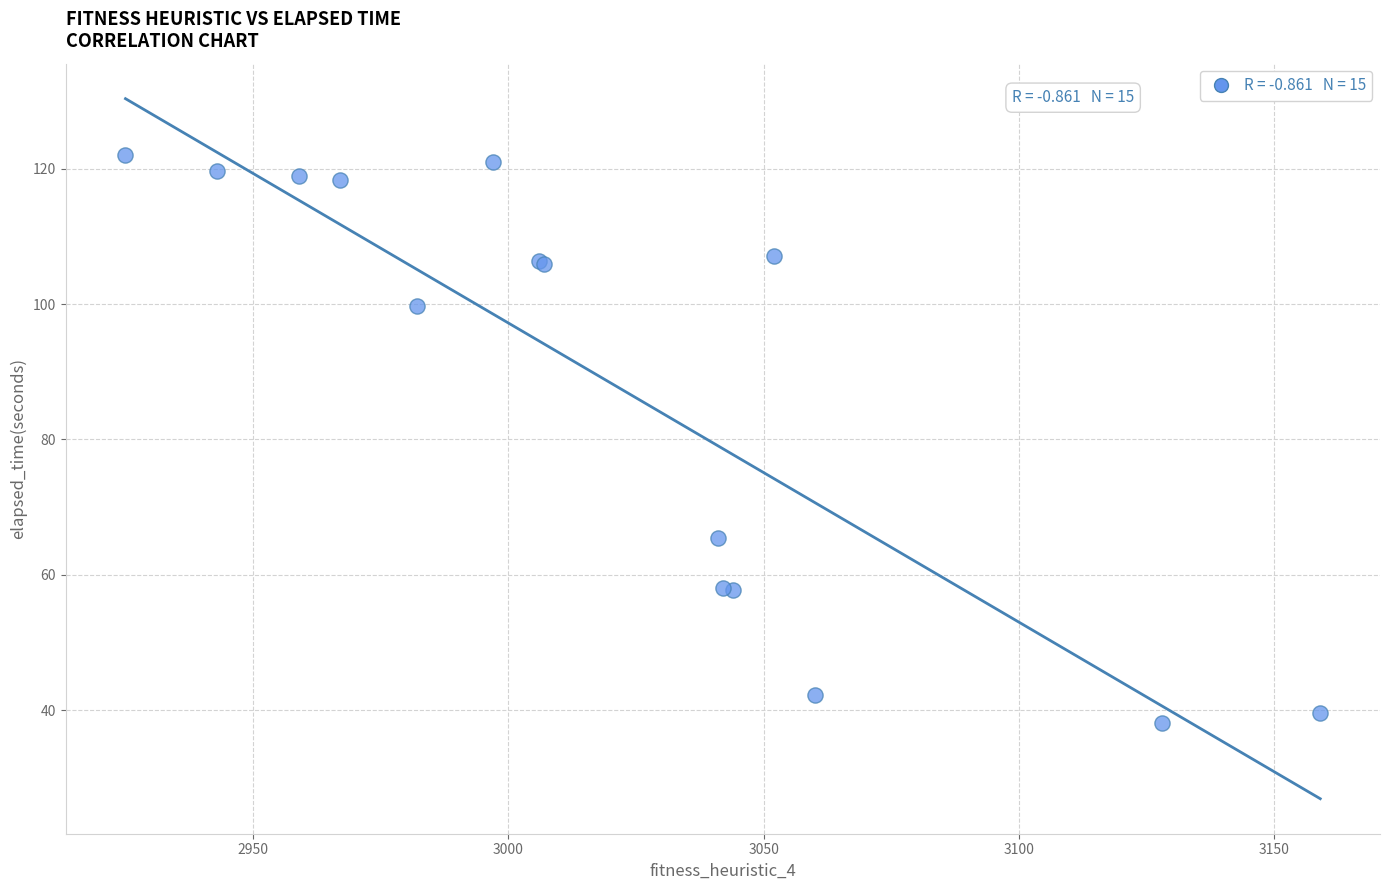

What Y value in the scatter plot is closest to 80?

65.4